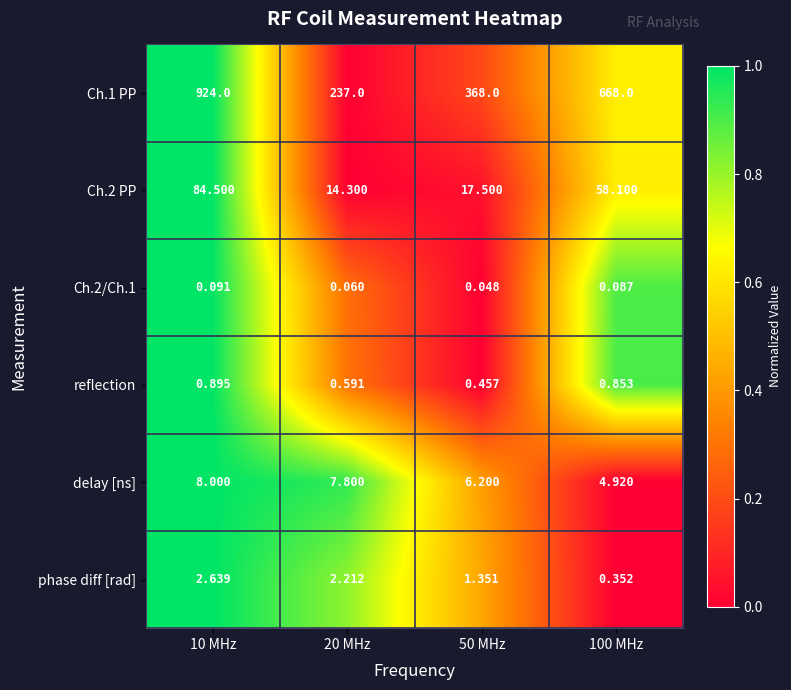

Count the number of categories in the chart.

4